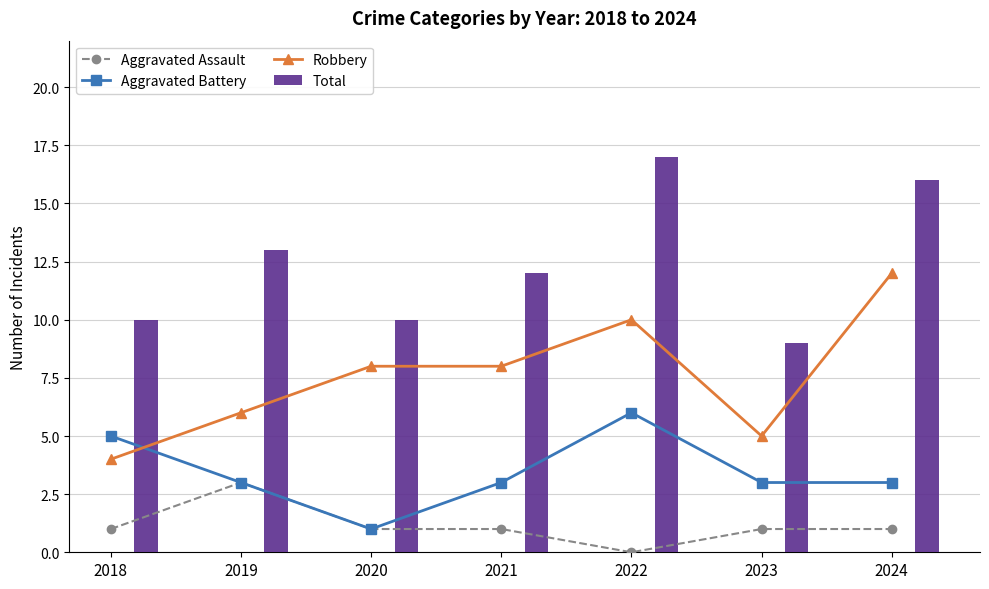

What is the spread (max minus min) of values at 2018?

9